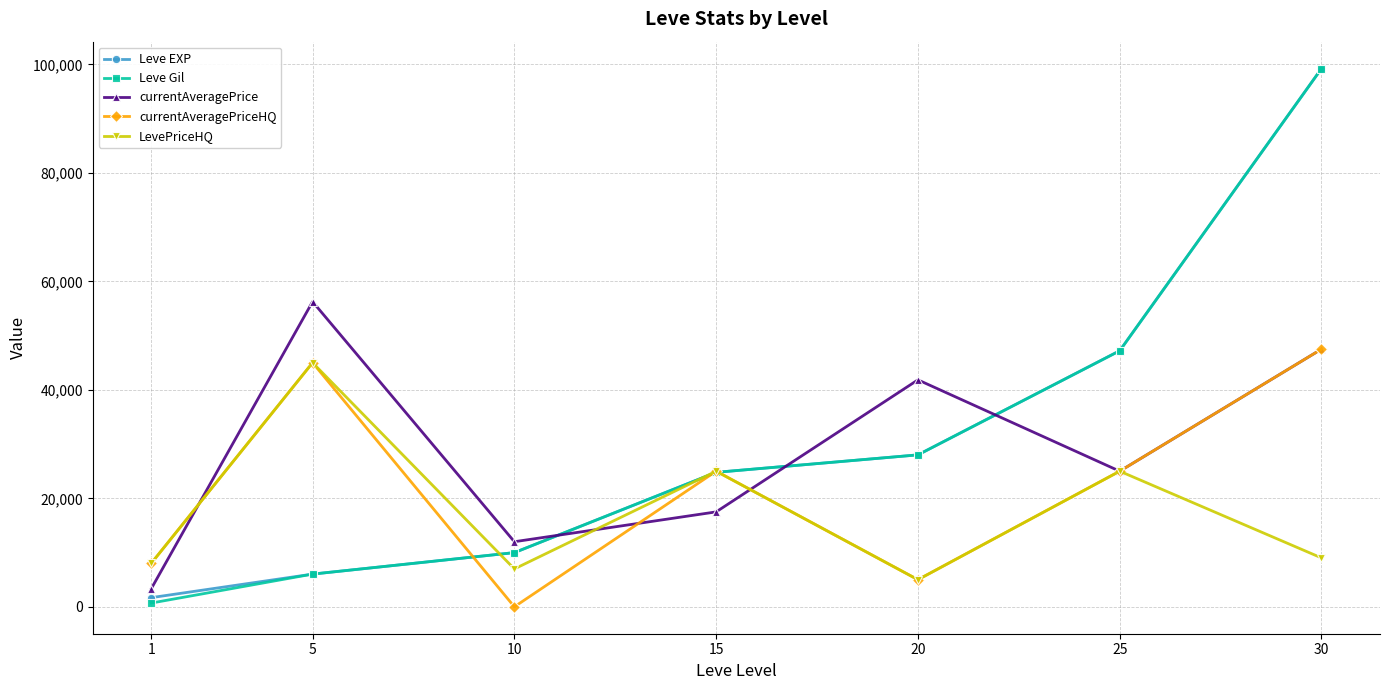

At which category is the sum across all series the highest?

30